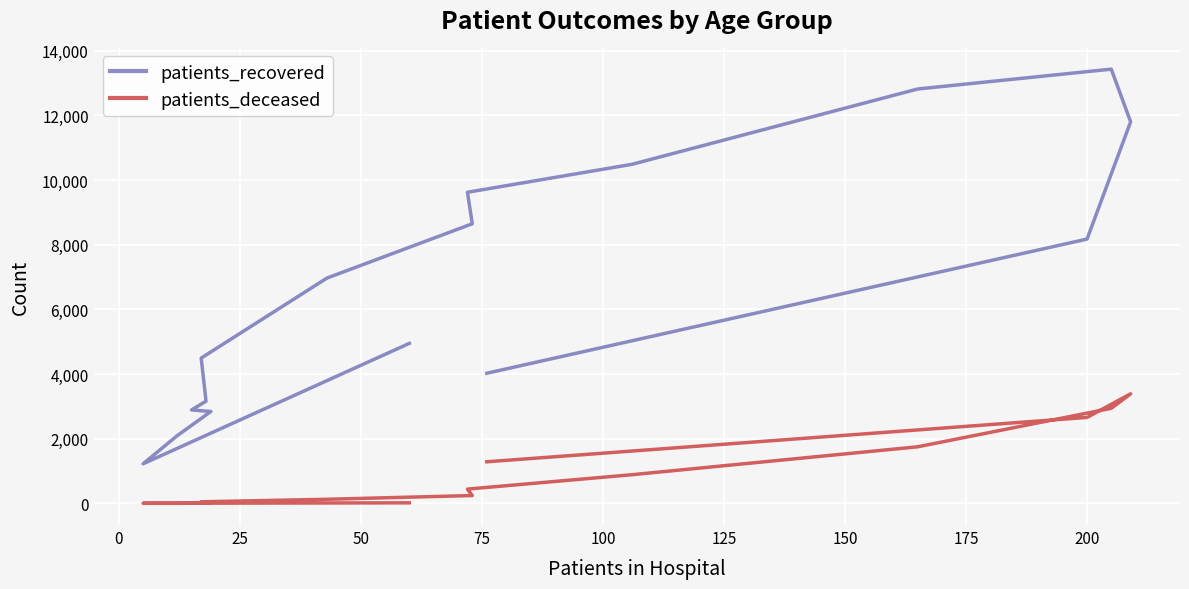

True or false: patients_recovered and patients_deceased cross at least once.

False